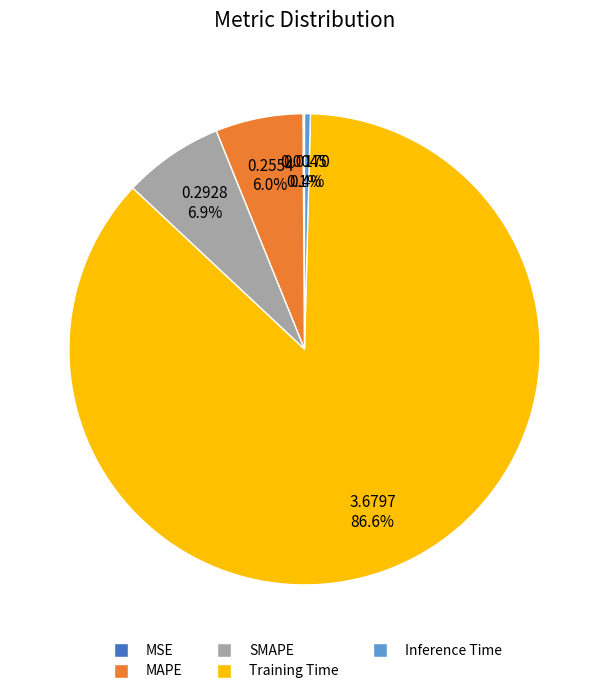

To the nearest percent, what is the average slice percentage?

20%